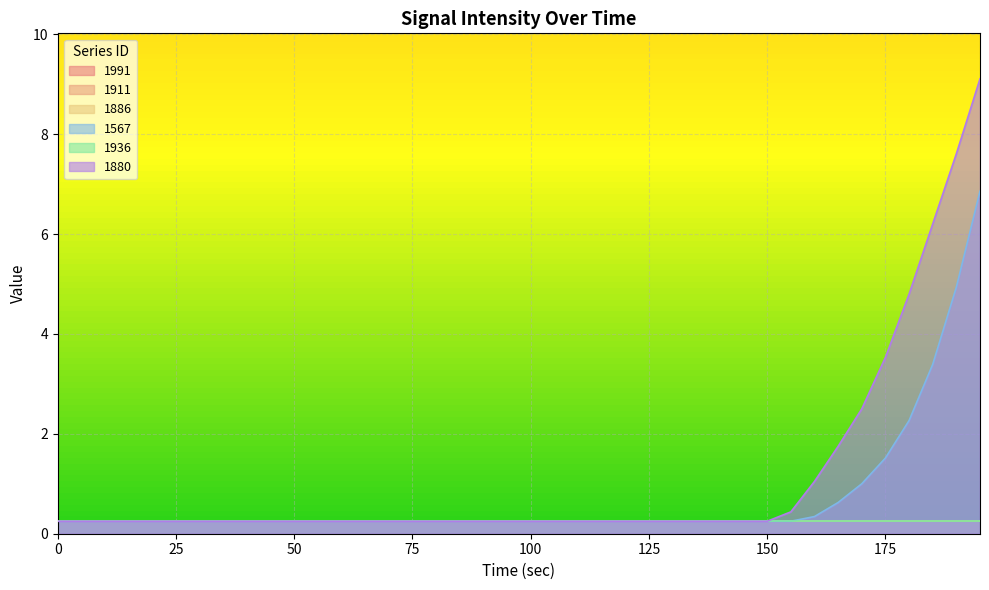

Which series changed the most between 85 and 165?

1880